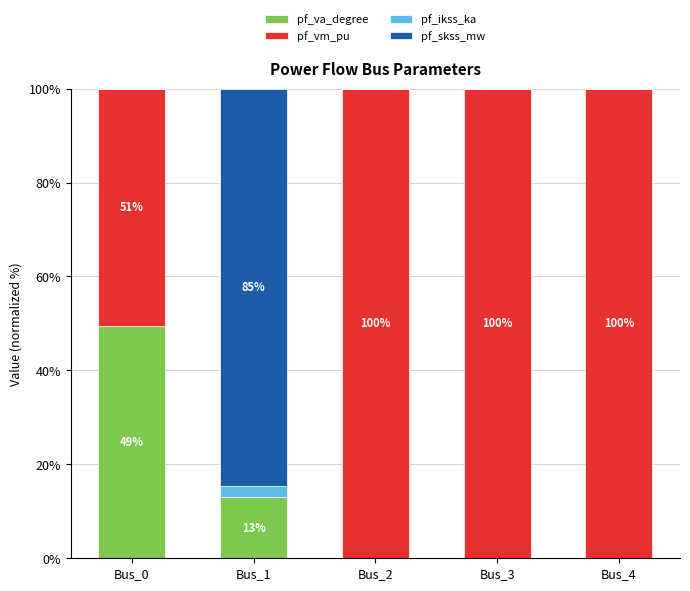

At which label is pf_va_degree closest to 24?

Bus_1